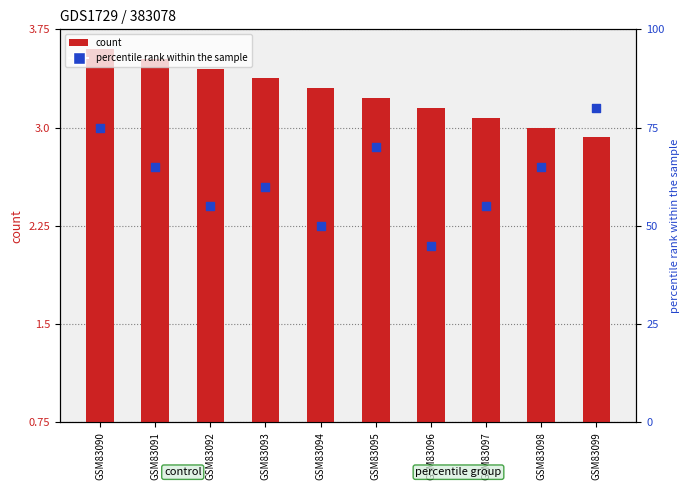

Is the value of percentile rank within the sample at GSM83096 greater than the value of count at GSM83093?

Yes